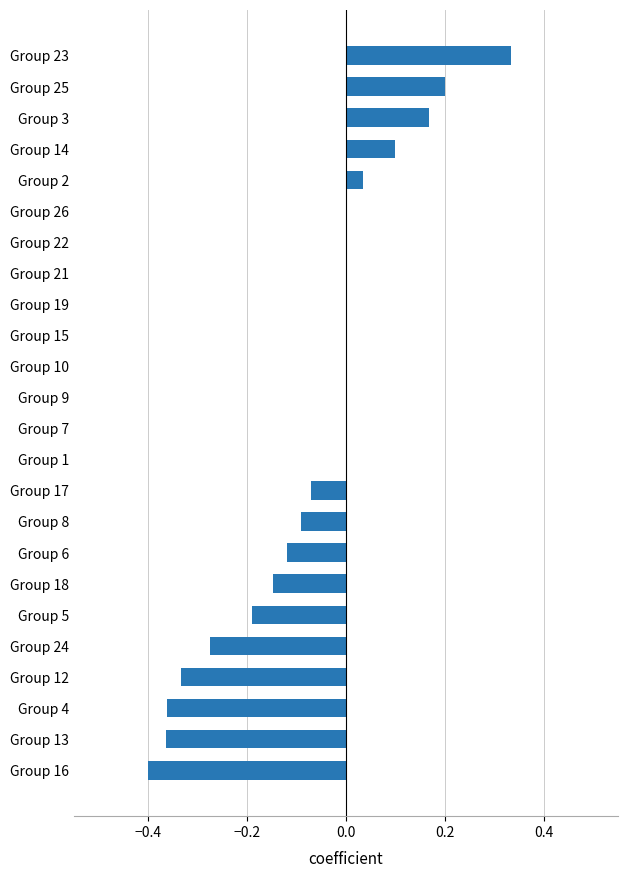

What is the sum of all values?

-1.5